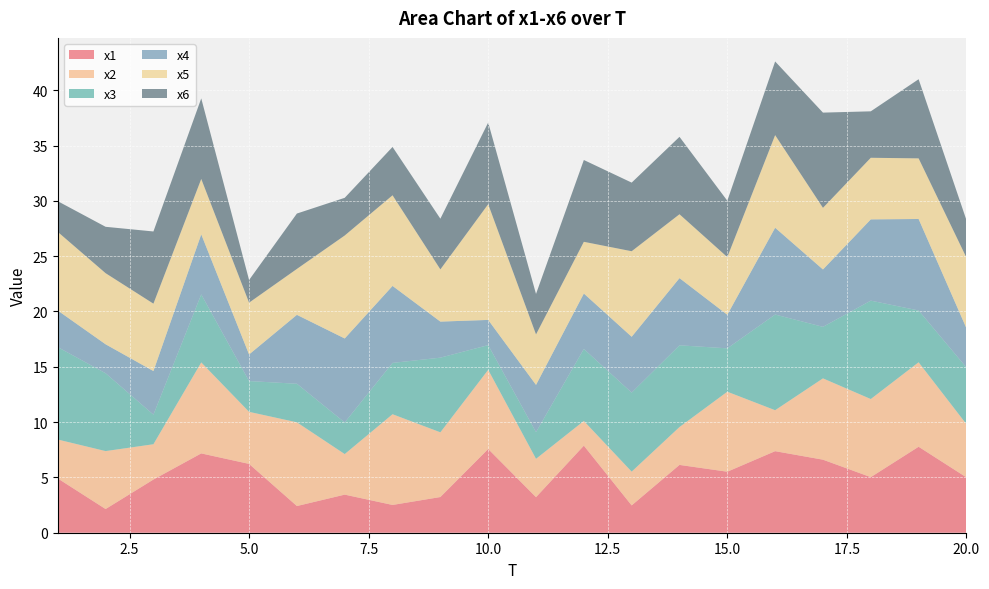

Reading right to left, extract all data points from this chart.

x1: 20=5.0	19=7.8	18=5.0	17=6.6	16=7.4	15=5.5	14=6.1	13=2.5	12=7.9	11=3.2	10=7.6	9=3.2	8=2.5	7=3.4	6=2.4	5=6.2	4=7.2	3=4.8	2=2.1	1=4.9
x2: 20=4.8	19=7.6	18=7.1	17=7.4	16=3.7	15=7.2	14=3.4	13=3.1	12=2.2	11=3.5	10=7.2	9=5.9	8=8.2	7=3.7	6=7.6	5=4.7	4=8.2	3=3.2	2=5.2	1=3.5
x3: 20=5.1	19=4.7	18=8.9	17=4.7	16=8.6	15=3.9	14=7.4	13=7.1	12=6.5	11=2.4	10=2.2	9=6.7	8=4.6	7=2.9	6=3.5	5=2.8	4=6.1	3=2.7	2=7.0	1=8.4
x4: 20=3.5	19=8.3	18=7.3	17=5.2	16=7.8	15=3.0	14=6.1	13=5.0	12=5.0	11=4.3	10=2.3	9=3.3	8=7.0	7=7.6	6=6.2	5=2.4	4=5.4	3=3.9	2=2.6	1=3.3
x5: 20=6.4	19=5.5	18=5.6	17=5.6	16=8.4	15=5.2	14=5.8	13=7.7	12=4.7	11=4.6	10=10.5	9=4.7	8=8.2	7=9.3	6=4.2	5=4.7	4=5.0	3=6.1	2=6.4	1=7.1
x6: 20=3.4	19=7.2	18=4.2	17=8.6	16=6.7	15=5.1	14=7.0	13=6.2	12=7.4	11=3.7	10=7.4	9=4.6	8=4.4	7=3.4	6=5.0	5=2.0	4=7.3	3=6.5	2=4.2	1=2.8